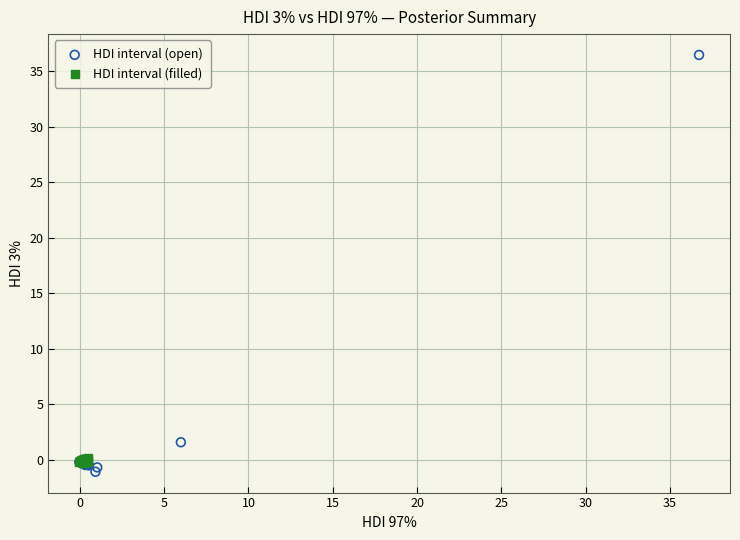

Which series reaches the maximum Y coordinate?

HDI interval (open)